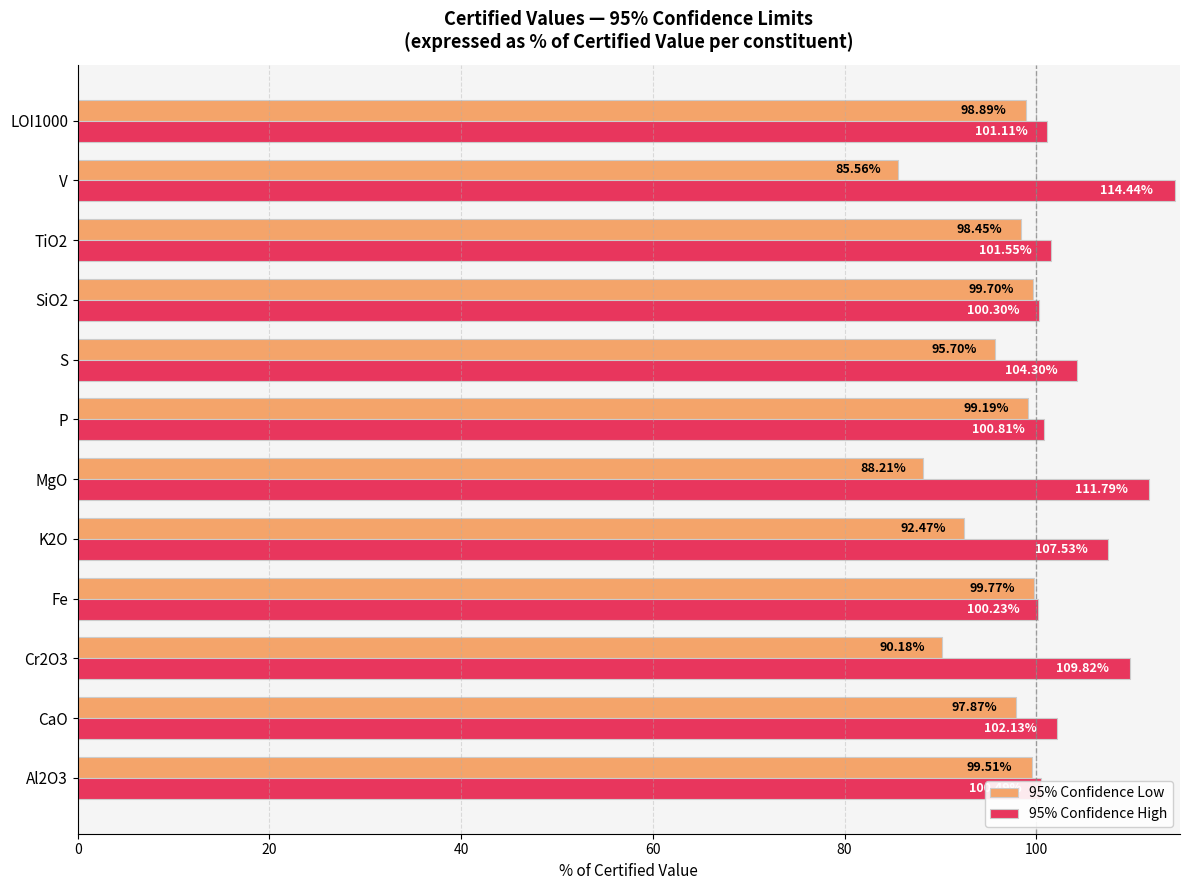

What is the difference between the maximum and second lowest values in the 95% Confidence High series?

14.1